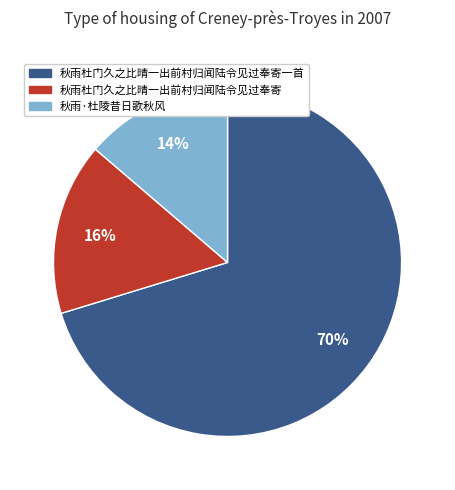

Is there a majority slice in this chart?

Yes